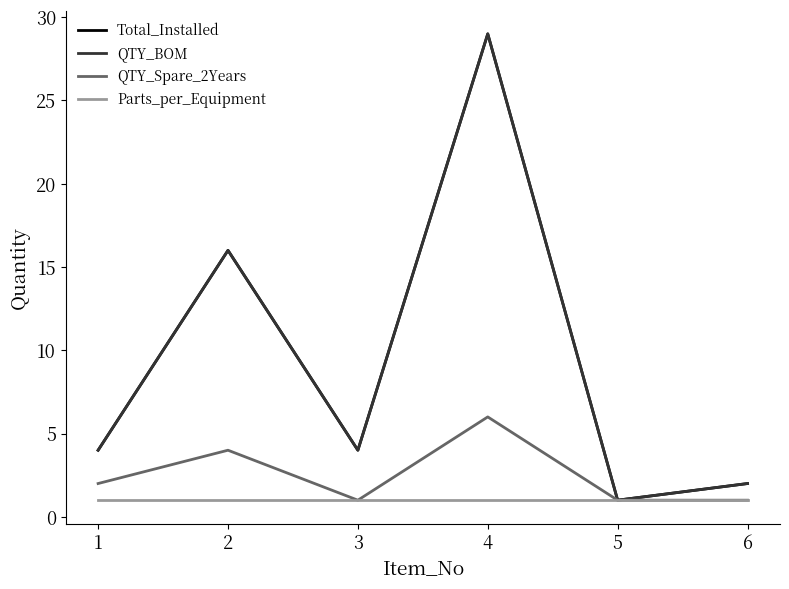

Where is the first local minimum for QTY_BOM?

3